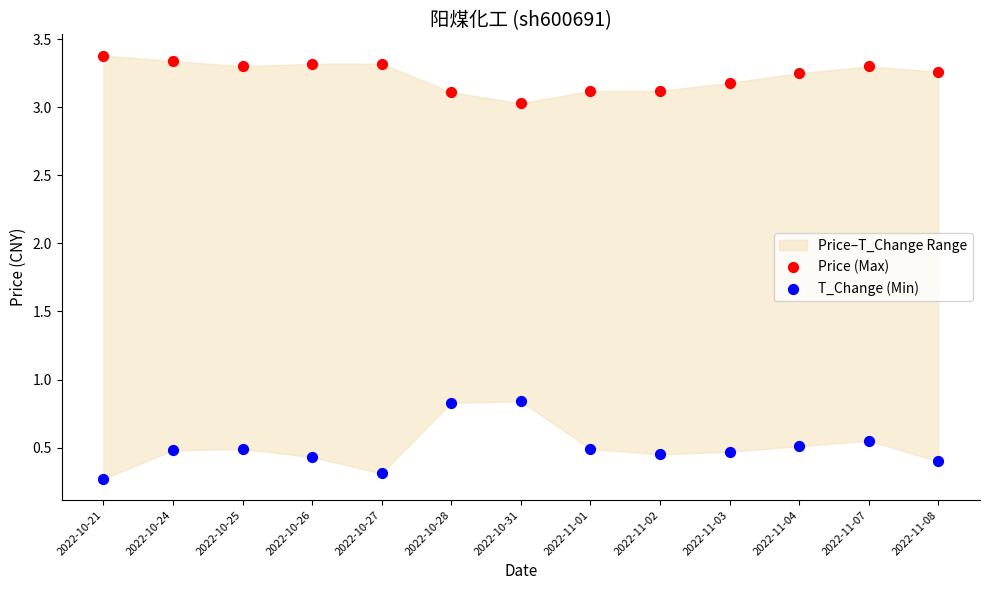

In the T_Change (Min) series, what Y value is closest to 0?

0.3